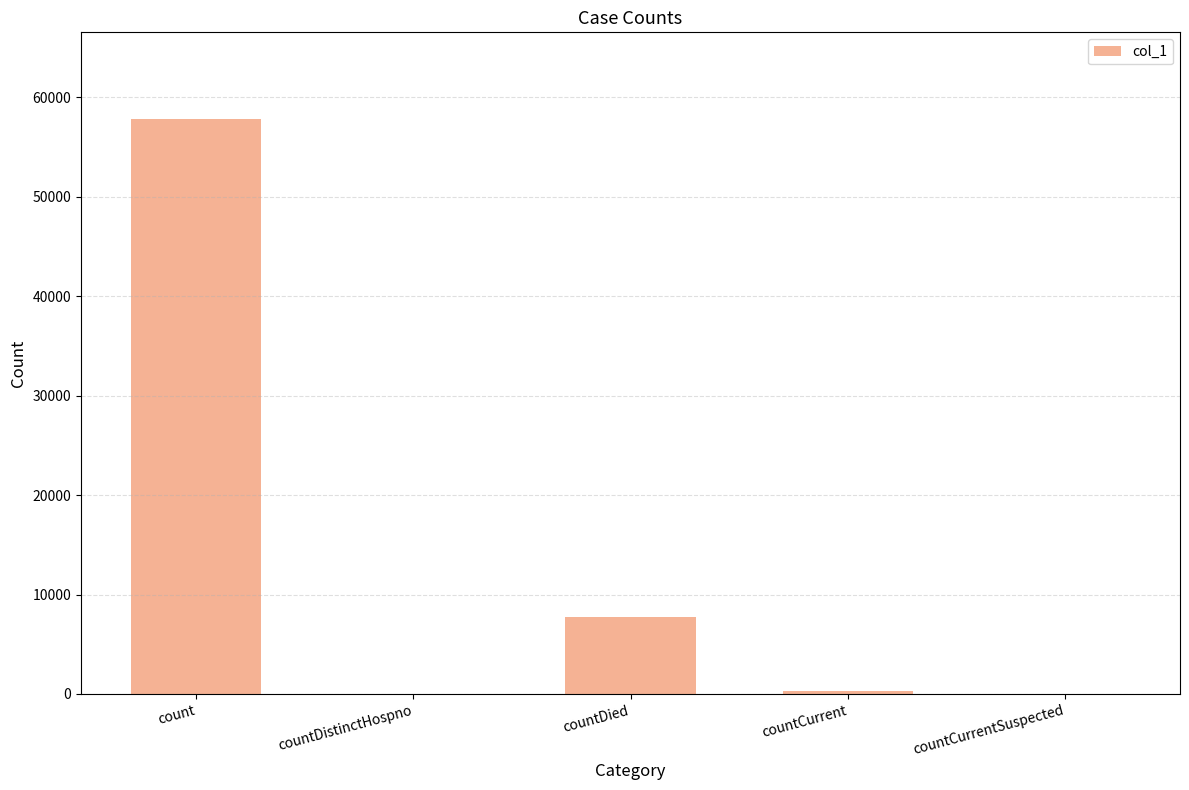

What is the sum of all values?

65965